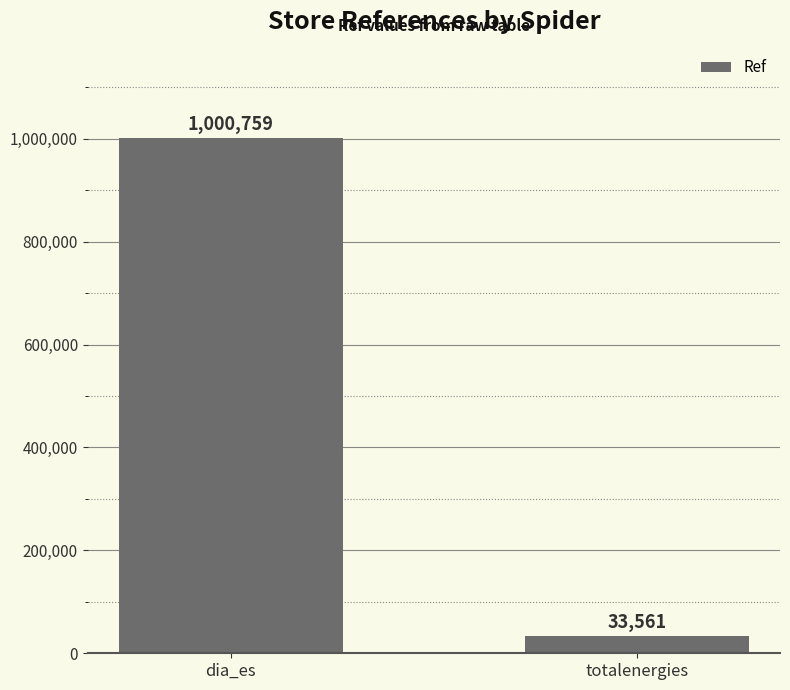

What is the difference between the maximum and minimum values?

967198